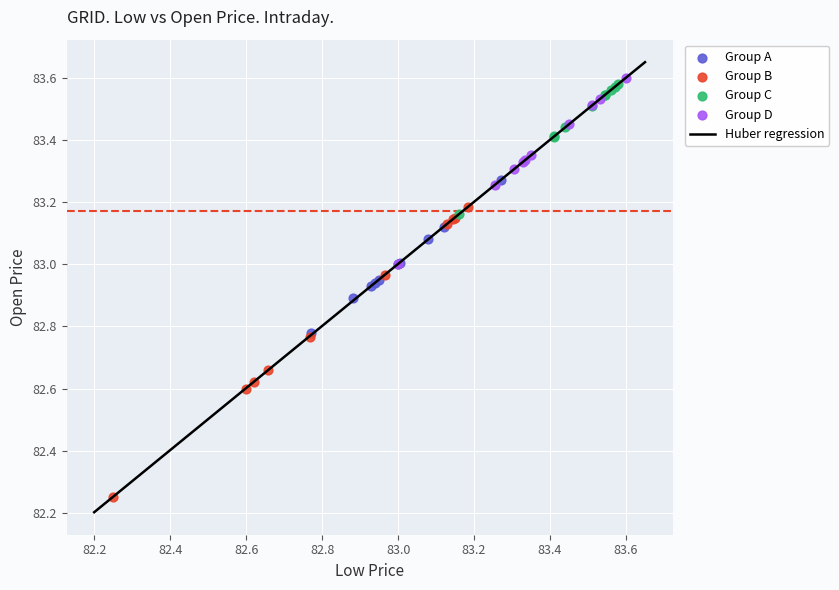

Which series contains the lowest Y value?

Group B